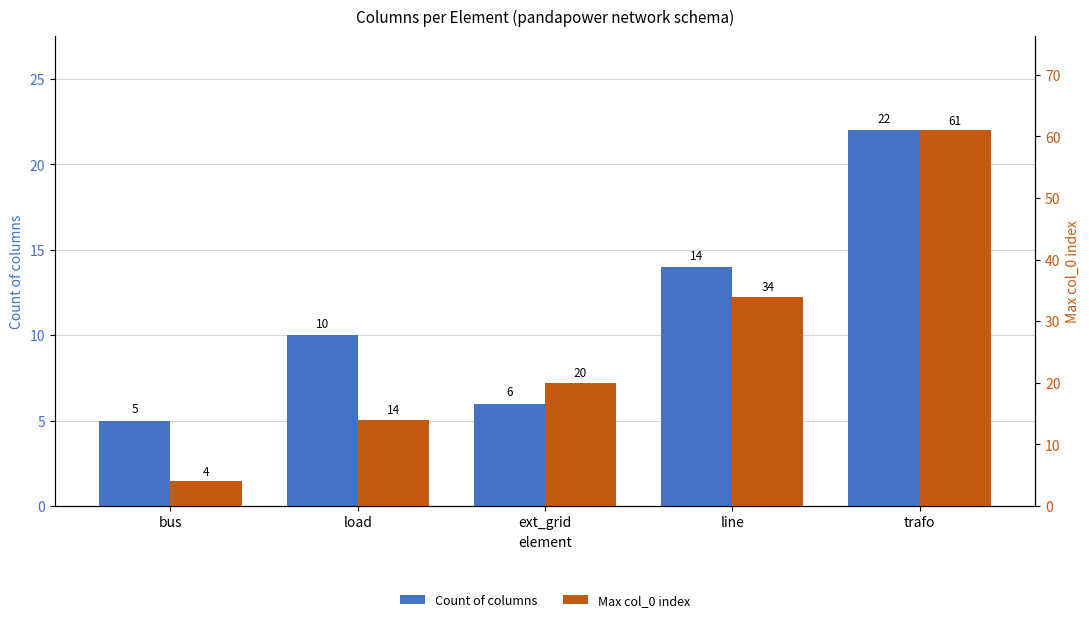

What position from the left is load?

2